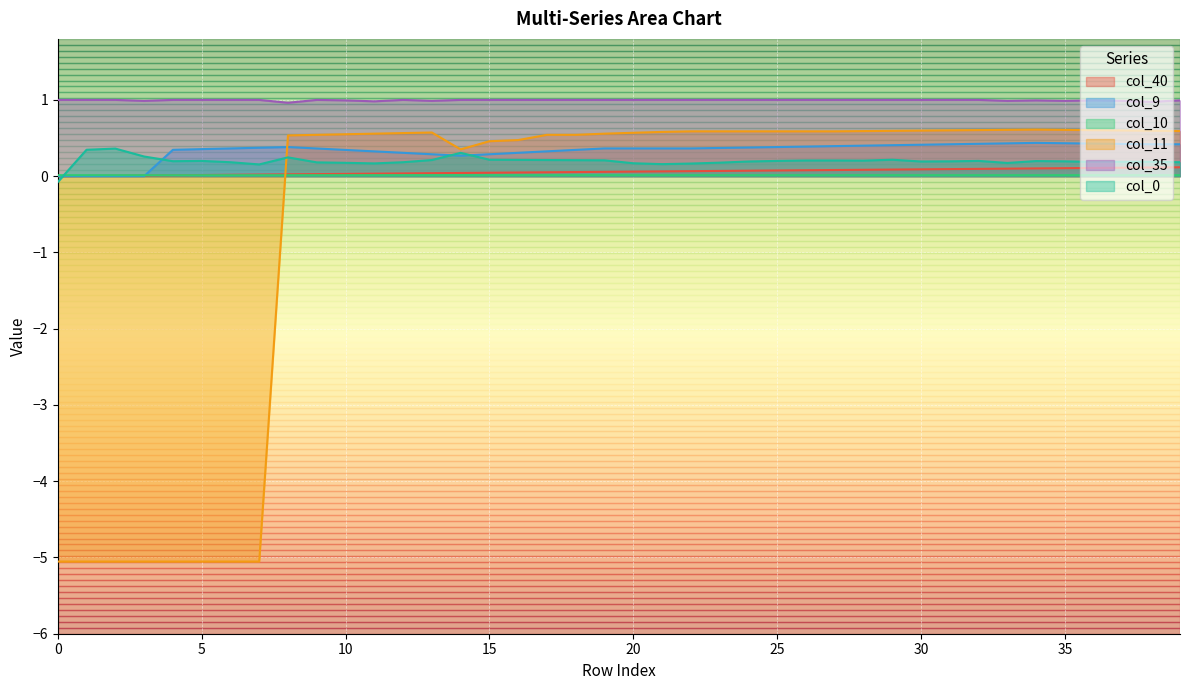

Reading right to left, list all the values displayed in this chart.

col_40: 0.1	0.1	0.1	0.1	0.1	0.1	0.1	0.1	0.1	0.1	0.1	0.1	0.1	0.1	0.1	0.1	0.1	0.1	0.1	0.1	0.1	0.1	0.1	0.0	0.0	0.0	0.0	0.0	0.0	0.0	0.0	0.0	0.0	0.0	0.0	0.0	0.0	0.0	0.0	0.0
col_9: 0.4	0.4	0.4	0.4	0.4	0.4	0.4	0.4	0.4	0.4	0.4	0.4	0.4	0.4	0.4	0.4	0.4	0.4	0.4	0.4	0.4	0.3	0.3	0.3	0.3	0.3	0.3	0.3	0.3	0.3	0.4	0.4	0.4	0.4	0.4	0.3	0.0	0.0	0.0	0.0
col_10: 0.0	0.0	0.0	0.0	0.0	0.0	0.0	0.0	0.0	0.0	0.0	0.0	0.0	0.0	0.0	0.0	0.0	0.0	0.0	0.0	0.0	0.0	0.0	0.0	0.0	0.0	0.0	0.0	0.0	0.0	0.0	0.0	0.0	0.0	0.0	0.0	0.0	0.0	0.0	0.0
col_11: 0.6	0.6	0.6	0.6	0.6	0.6	0.6	0.6	0.6	0.6	0.6	0.6	0.6	0.6	0.6	0.6	0.6	0.6	0.6	0.6	0.6	0.5	0.5	0.5	0.5	0.4	0.6	0.6	0.6	0.5	0.5	0.5	-5.1	-5.1	-5.1	-5.1	-5.1	-5.1	-5.1	-5.1
col_35: 1.0	1.0	1.0	1.0	1.0	1.0	1.0	1.0	1.0	1.0	1.0	1.0	1.0	1.0	1.0	1.0	1.0	1.0	1.0	1.0	1.0	1.0	1.0	1.0	1.0	1.0	1.0	1.0	1.0	1.0	1.0	1.0	1.0	1.0	1.0	1.0	1.0	1.0	1.0	1.0
col_0: 0.2	0.2	0.2	0.2	0.2	0.2	0.2	0.2	0.2	0.2	0.2	0.2	0.2	0.2	0.2	0.2	0.2	0.2	0.2	0.2	0.2	0.2	0.2	0.2	0.2	0.3	0.2	0.2	0.2	0.2	0.2	0.2	0.2	0.2	0.2	0.2	0.3	0.4	0.3	-0.1